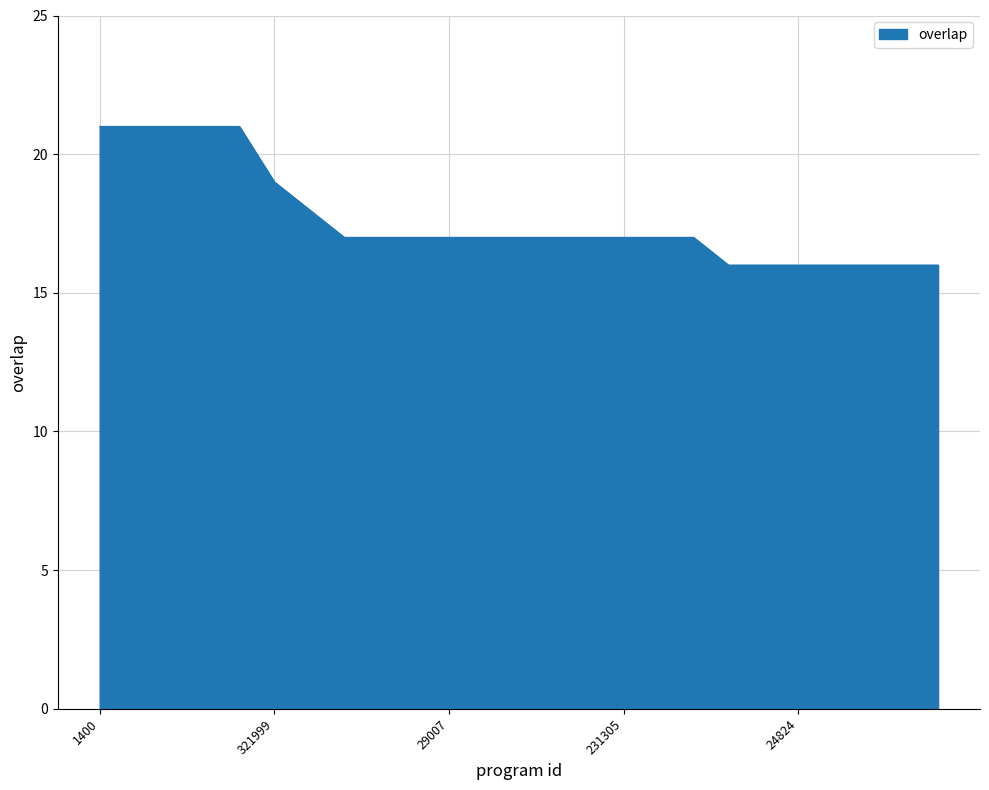

What is the difference between the maximum and minimum values?

5